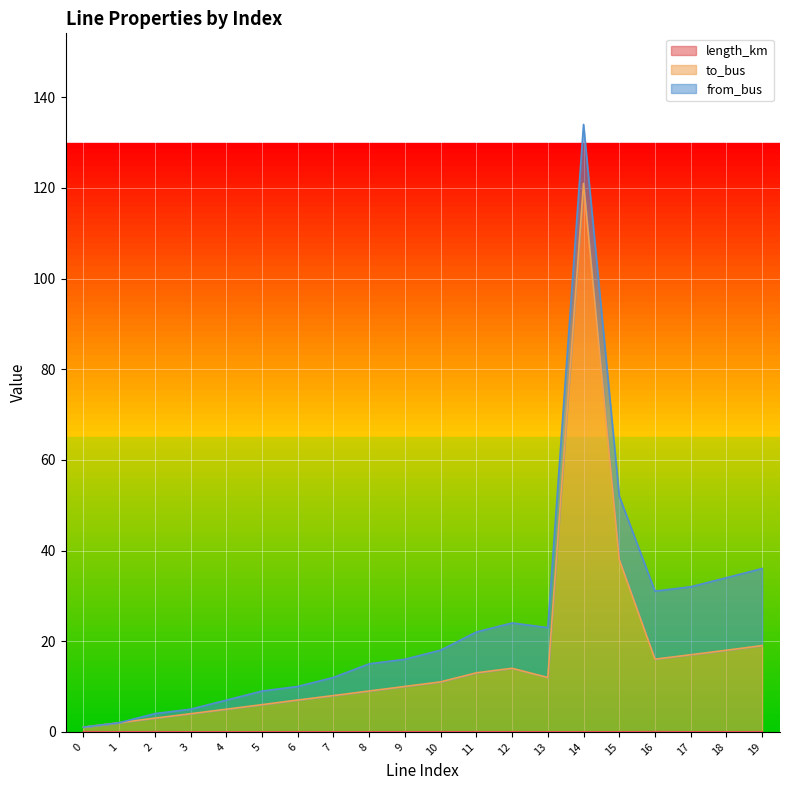

The length_km series shows 0.0 at 1. True or false?

False